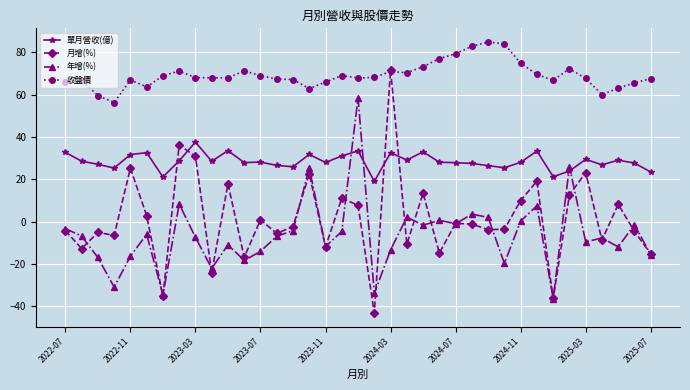

What is the value of the 收盤價 point at the 19th from the left?

67.9